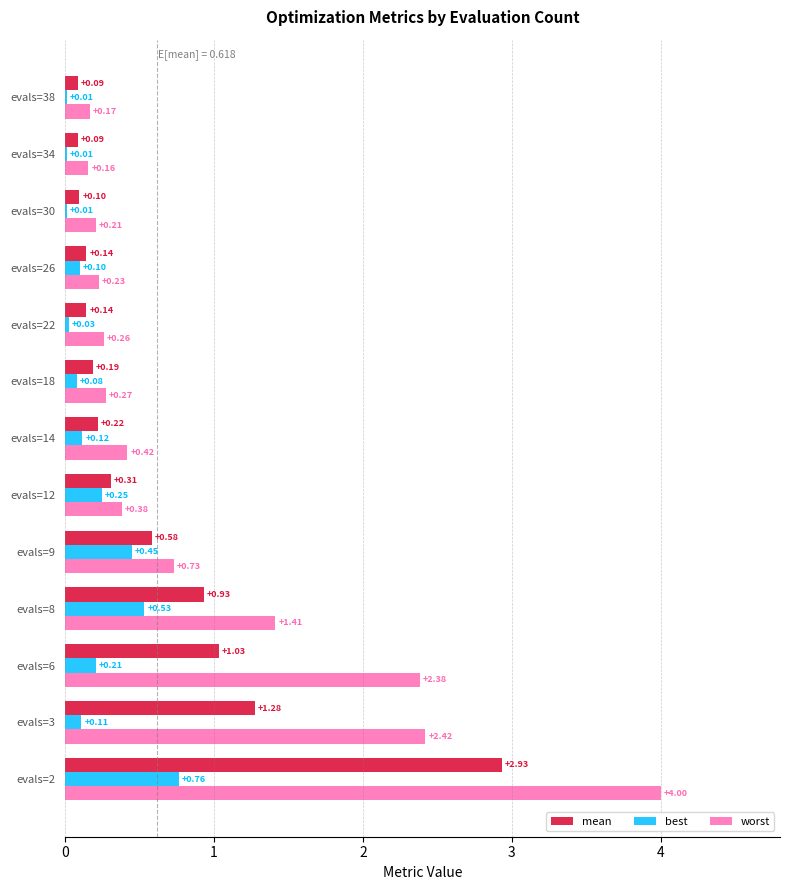

At which category is the sum across all series the highest?

evals=2